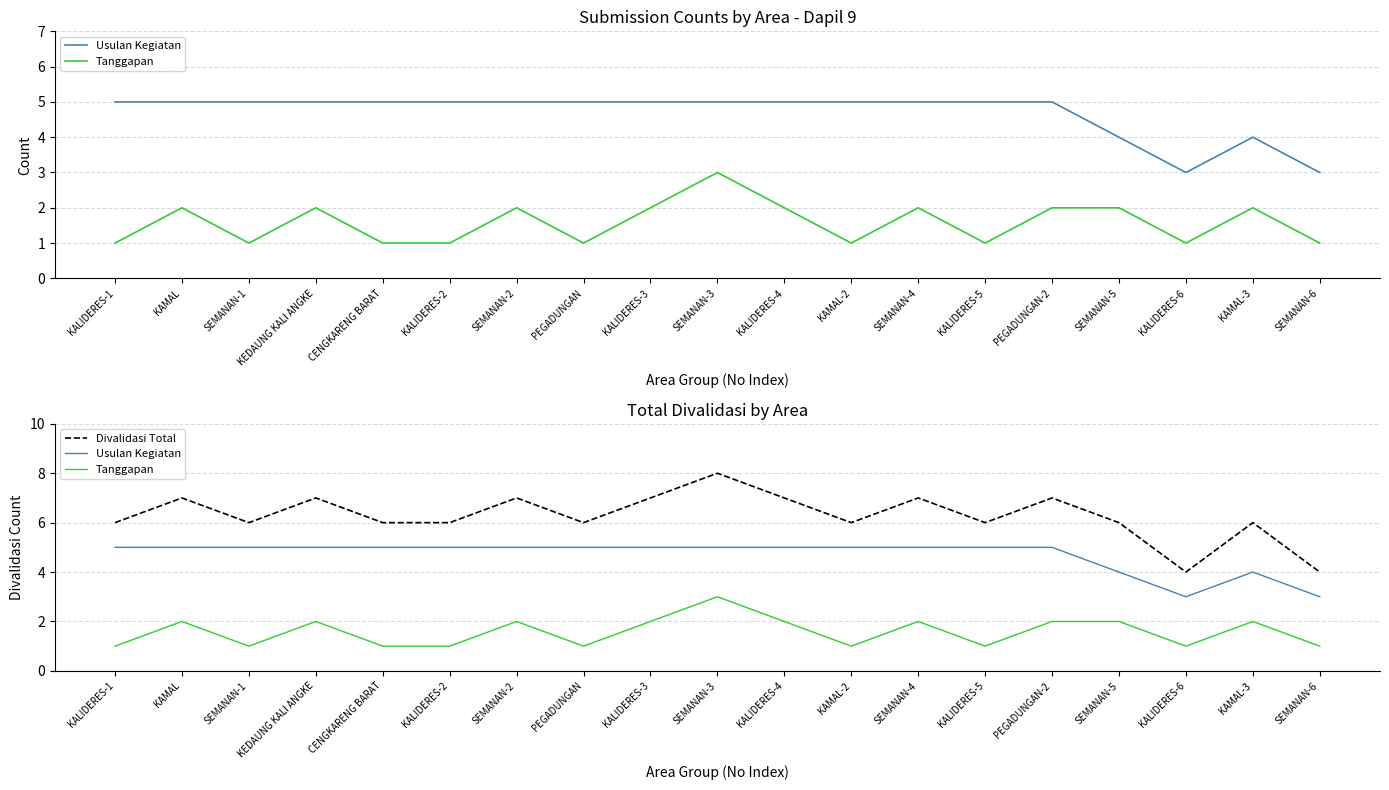

What is the average value of the Usulan Kegiatan series?

5